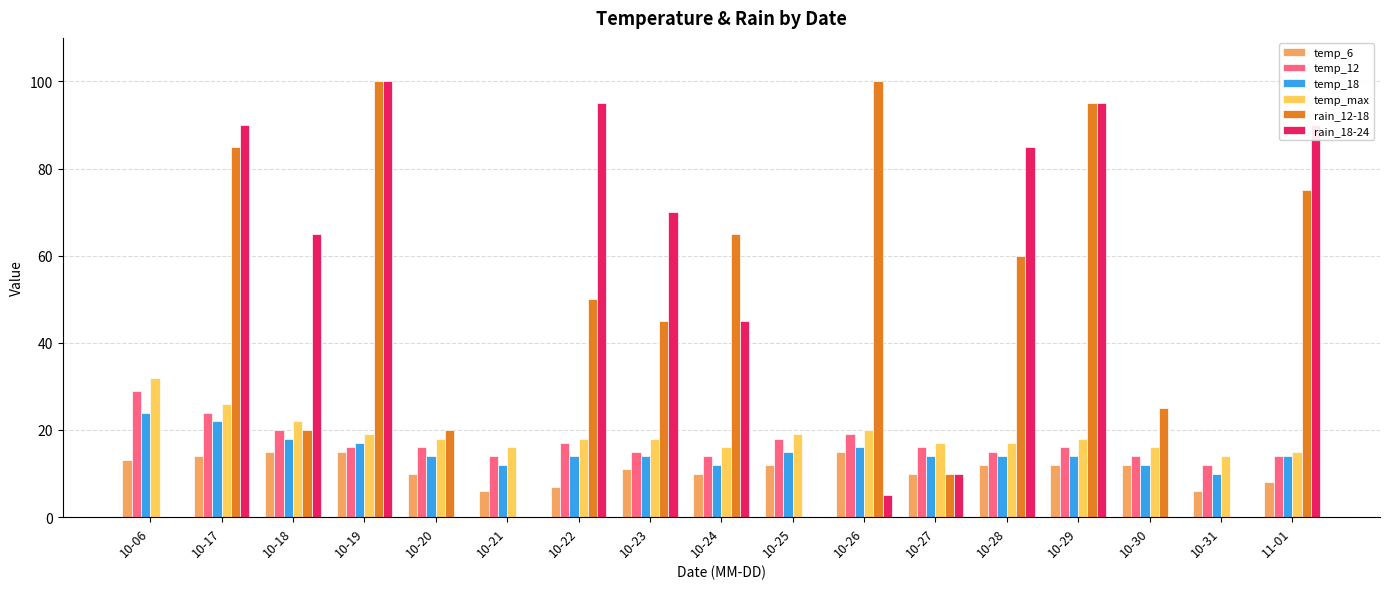

Is the value of temp_18 at 11-01 greater than the value of rain_12-18 at 10-17?

No